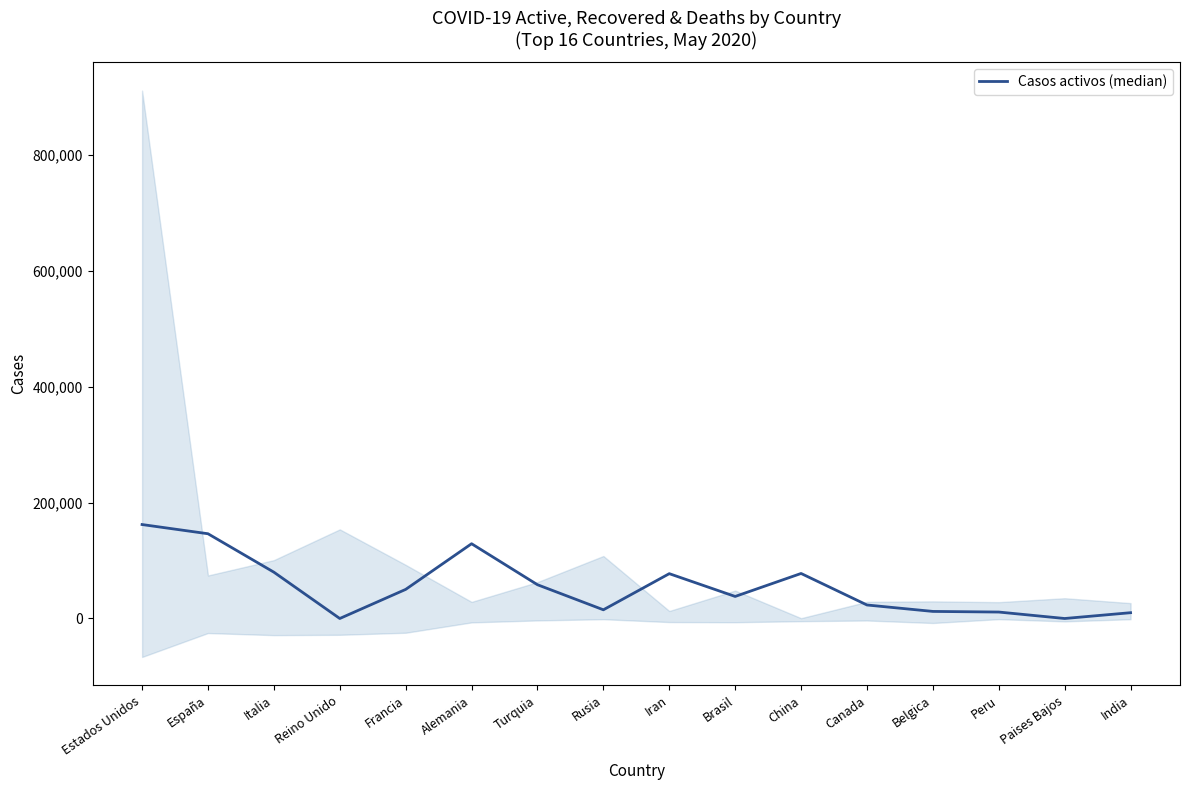

How many interior local peaks (higher than both neighbors) does the data have?

3